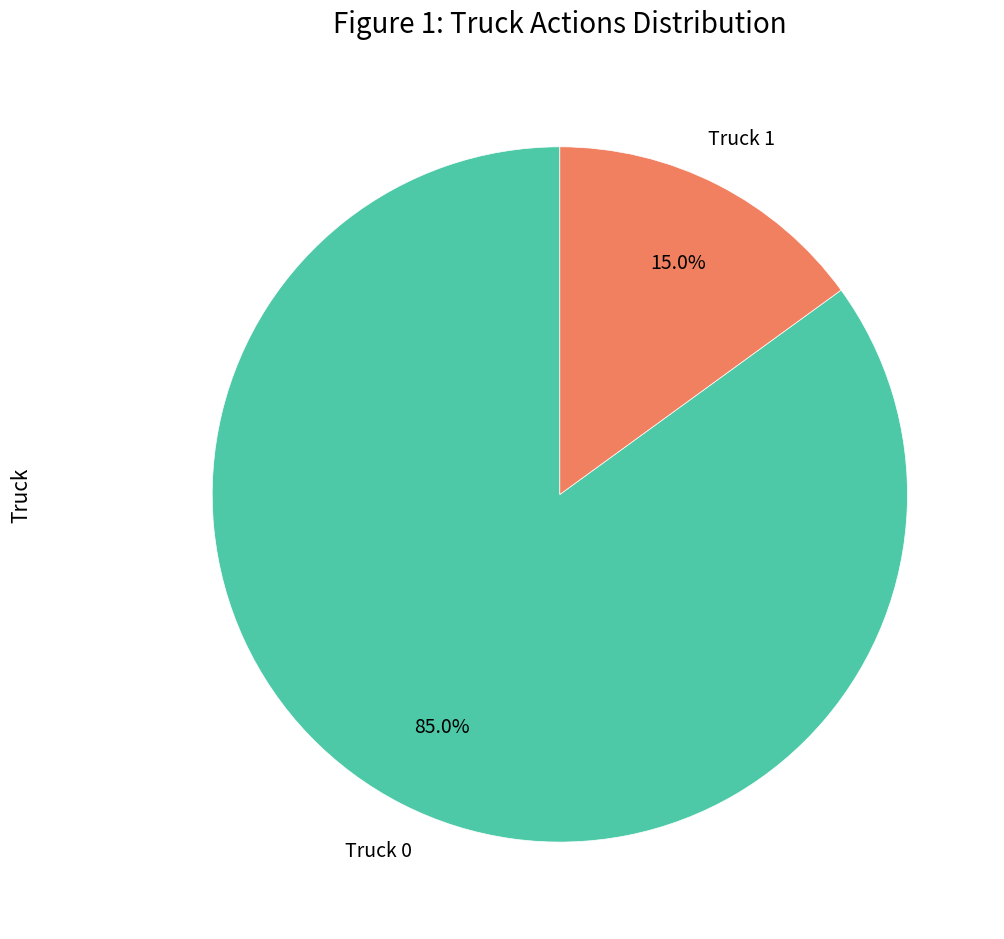

To the nearest percent, what is the difference between the largest and smallest slice percentages?

70%